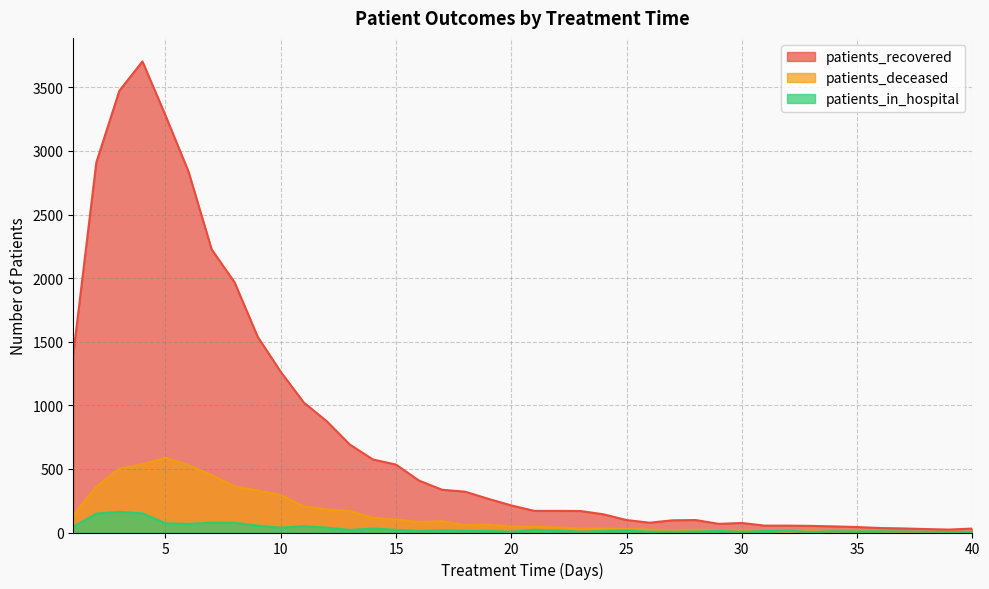

At how many categories does at least one series exceed 2510?

5